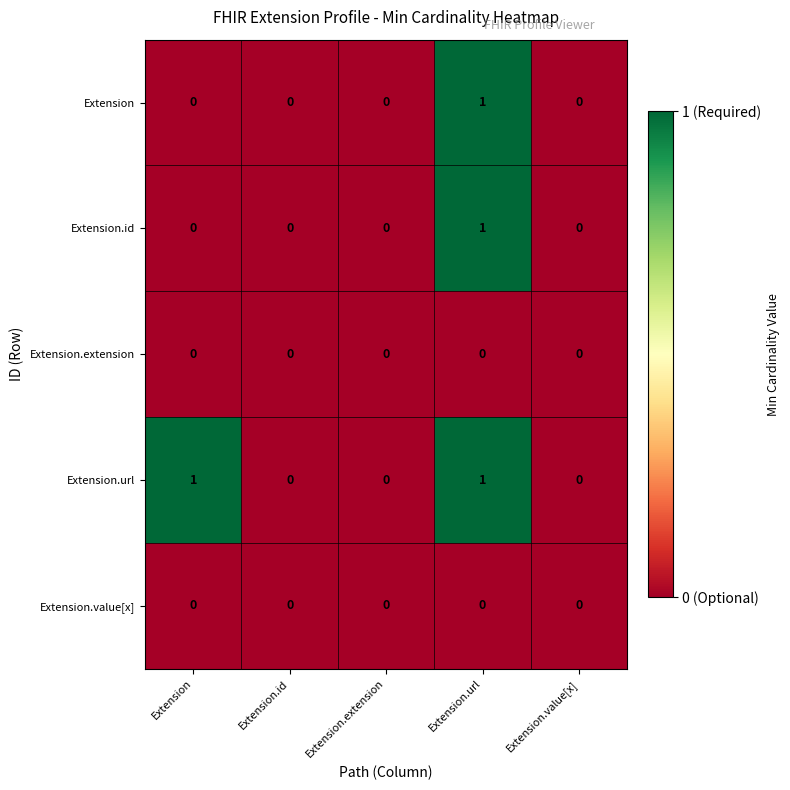

Which series has the largest total across all categories?

Extension.url